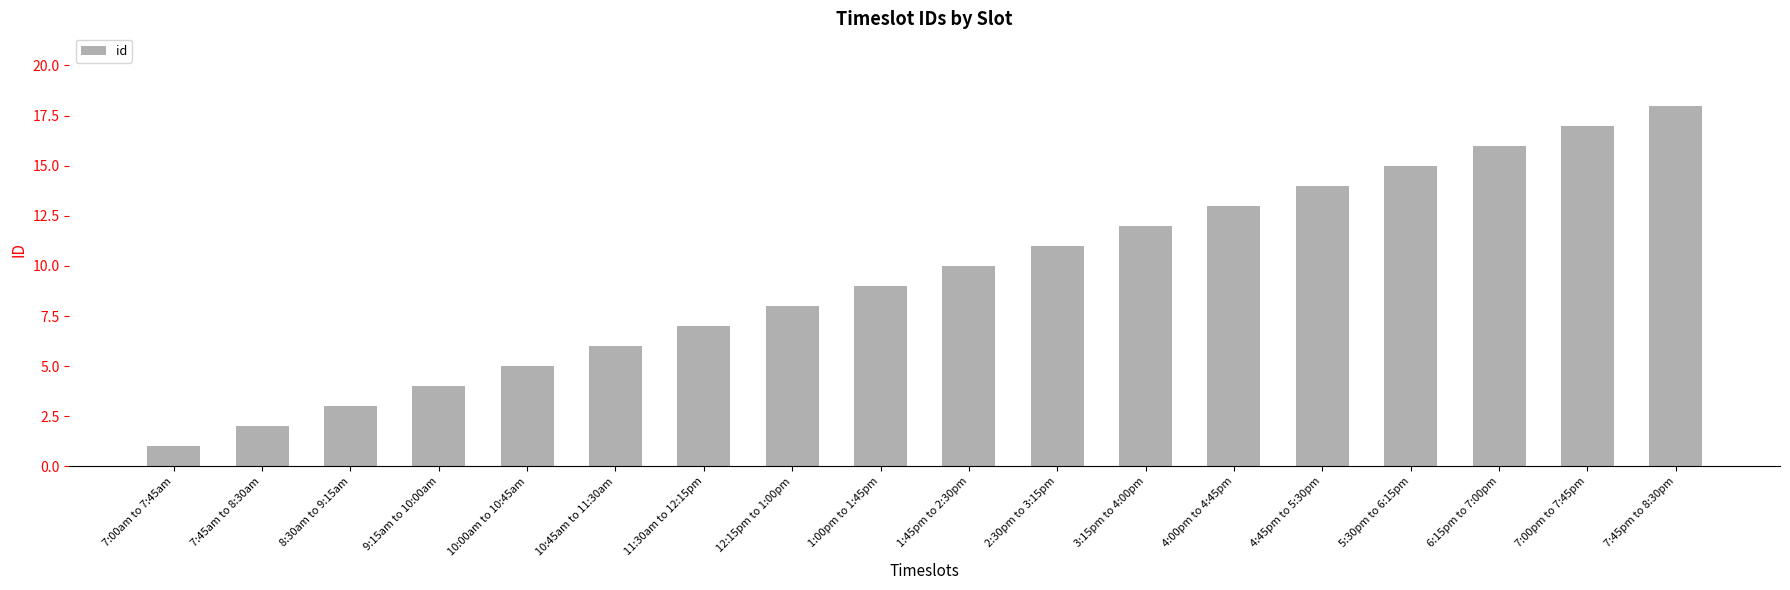

Which category has the lowest value across all series?

7:00am to 7:45am